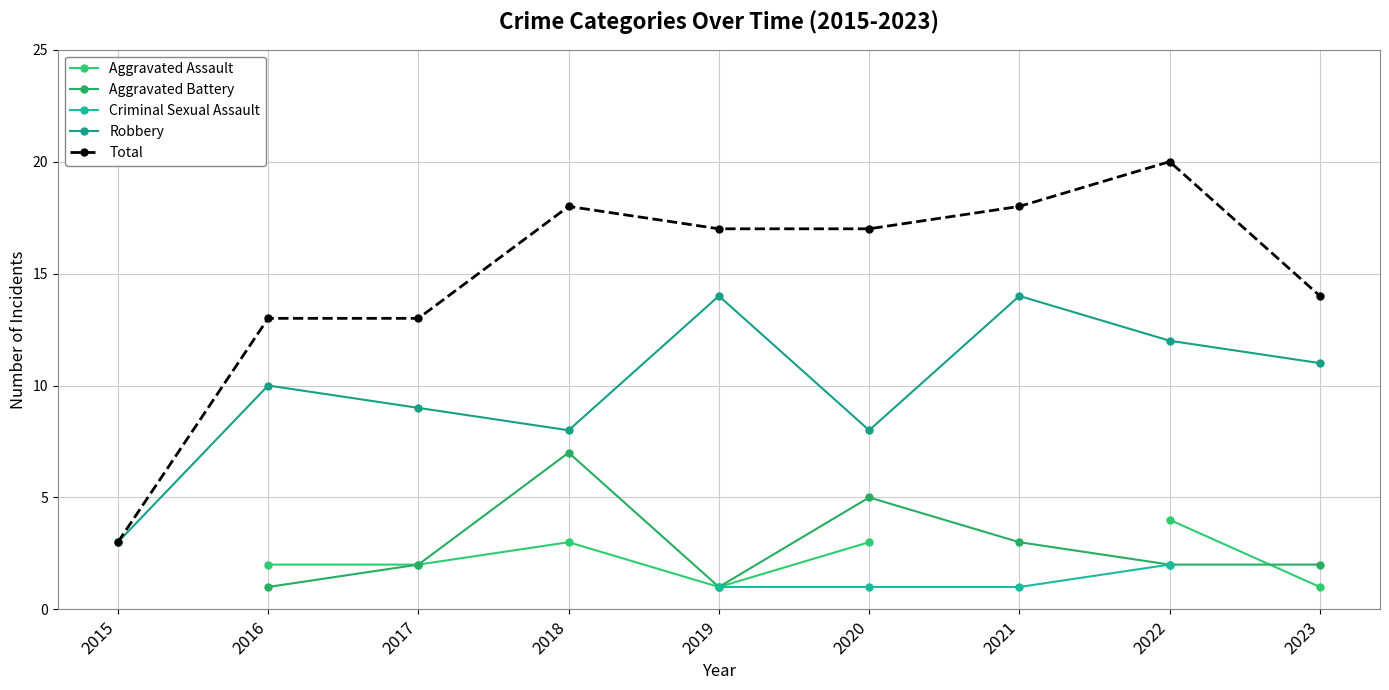

At which category does Aggravated Battery reach its first local valley?

2019